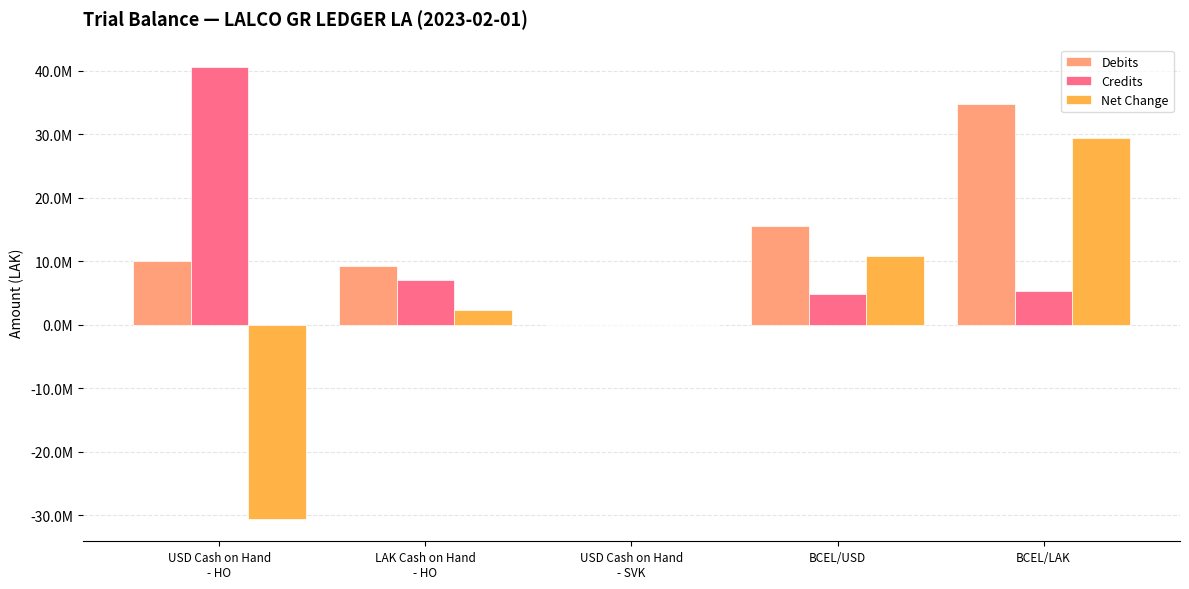

Which category has the lowest value across all series?

USD Cash on Hand
- HO